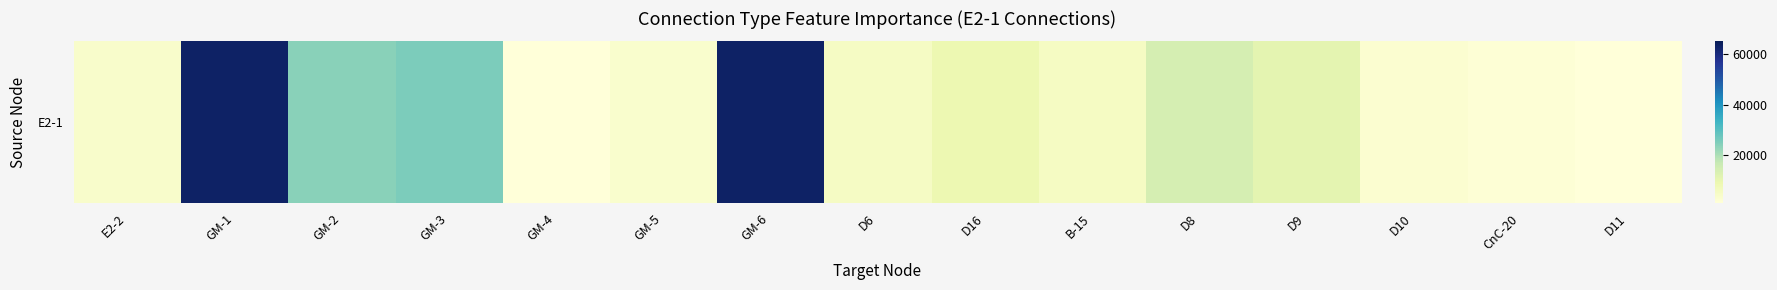

Rank the categories by value from lowest to highest.

D11, GM-4, CnC-20, D10, GM-5, E2-2, D6, B-15, D16, D9, D8, GM-2, GM-3, GM-1, GM-6